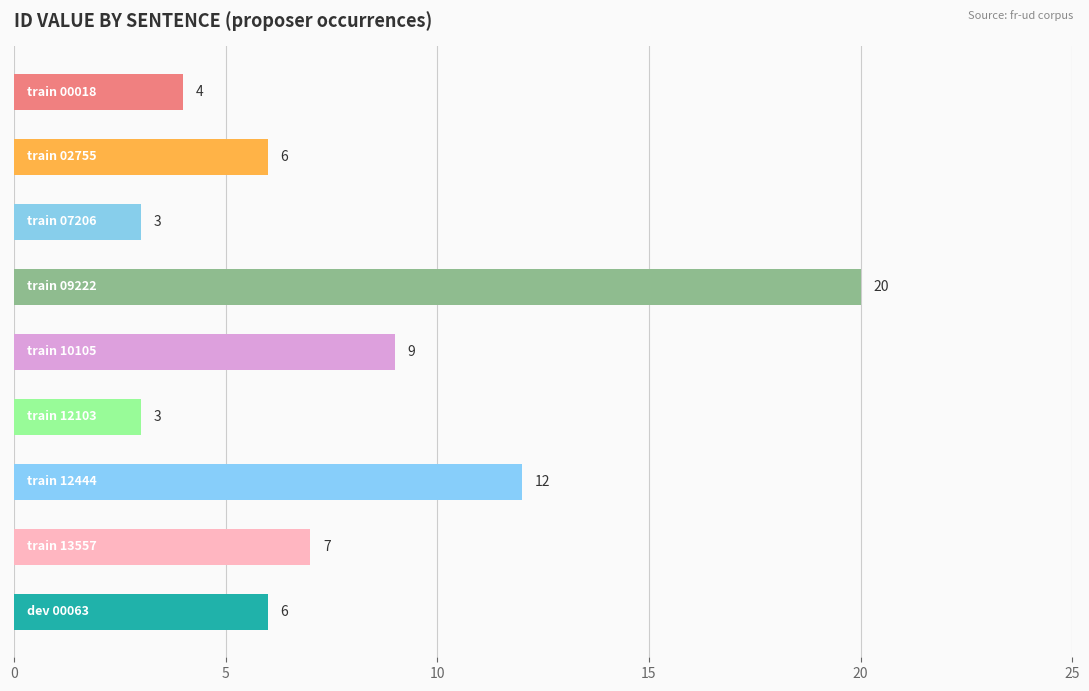

What is the average value?

8